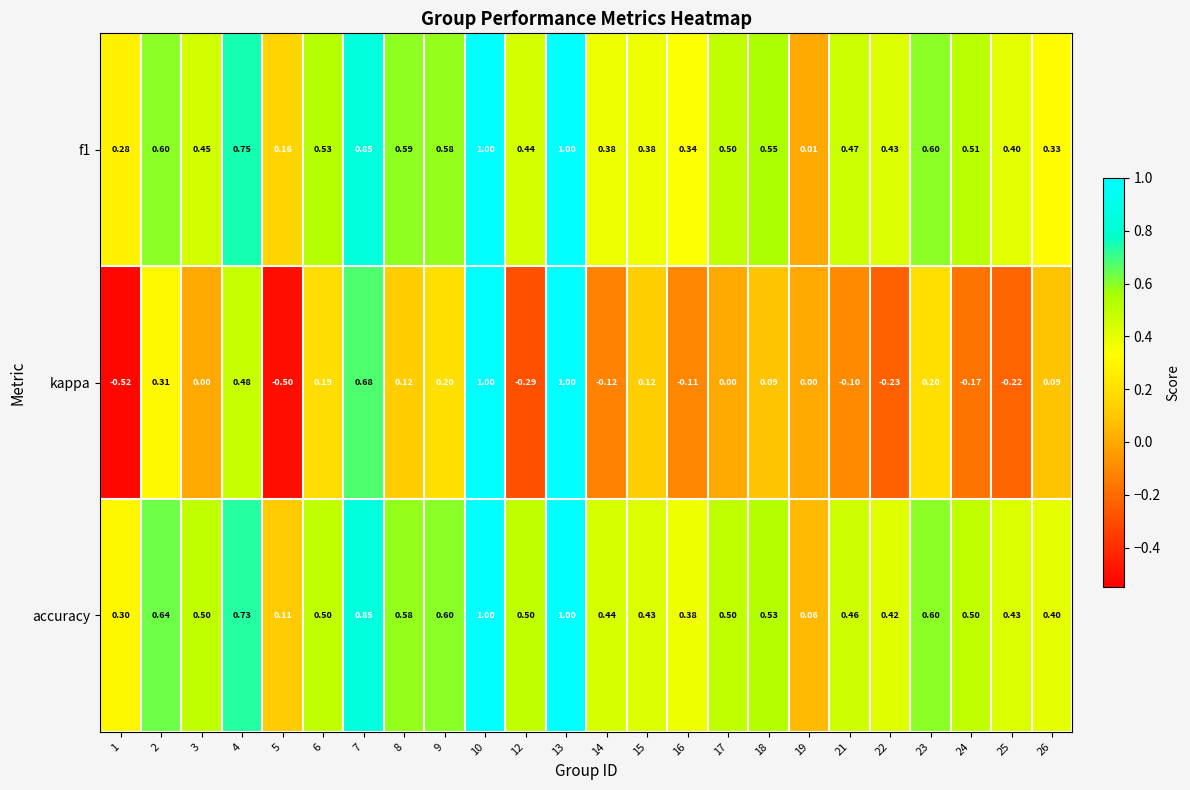

At how many categories does at least one series exceed 0?

24